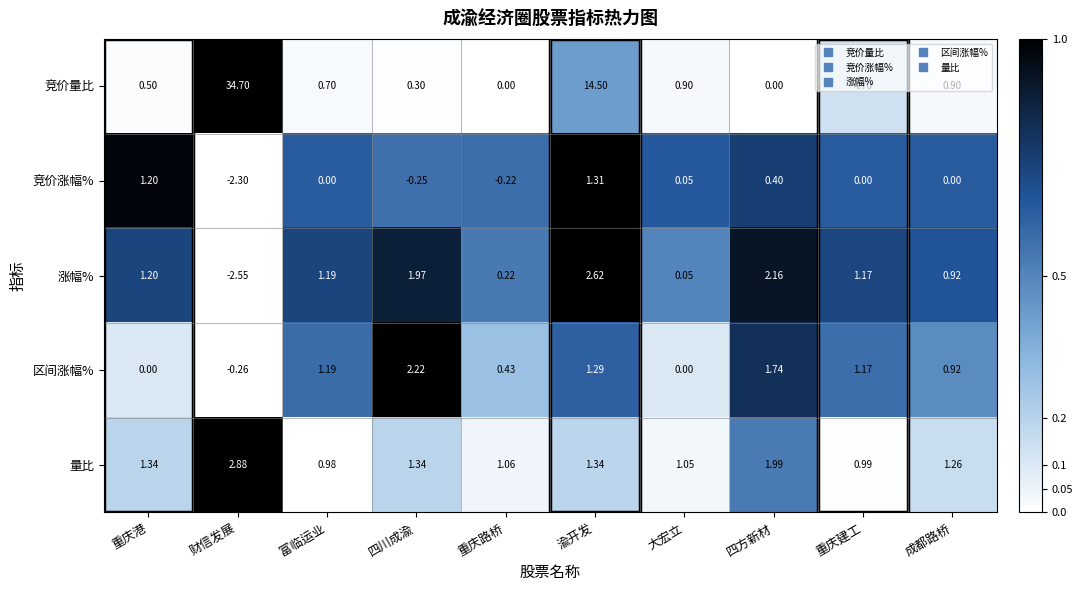

At which category does the chart reach its minimum across all series?

财信发展